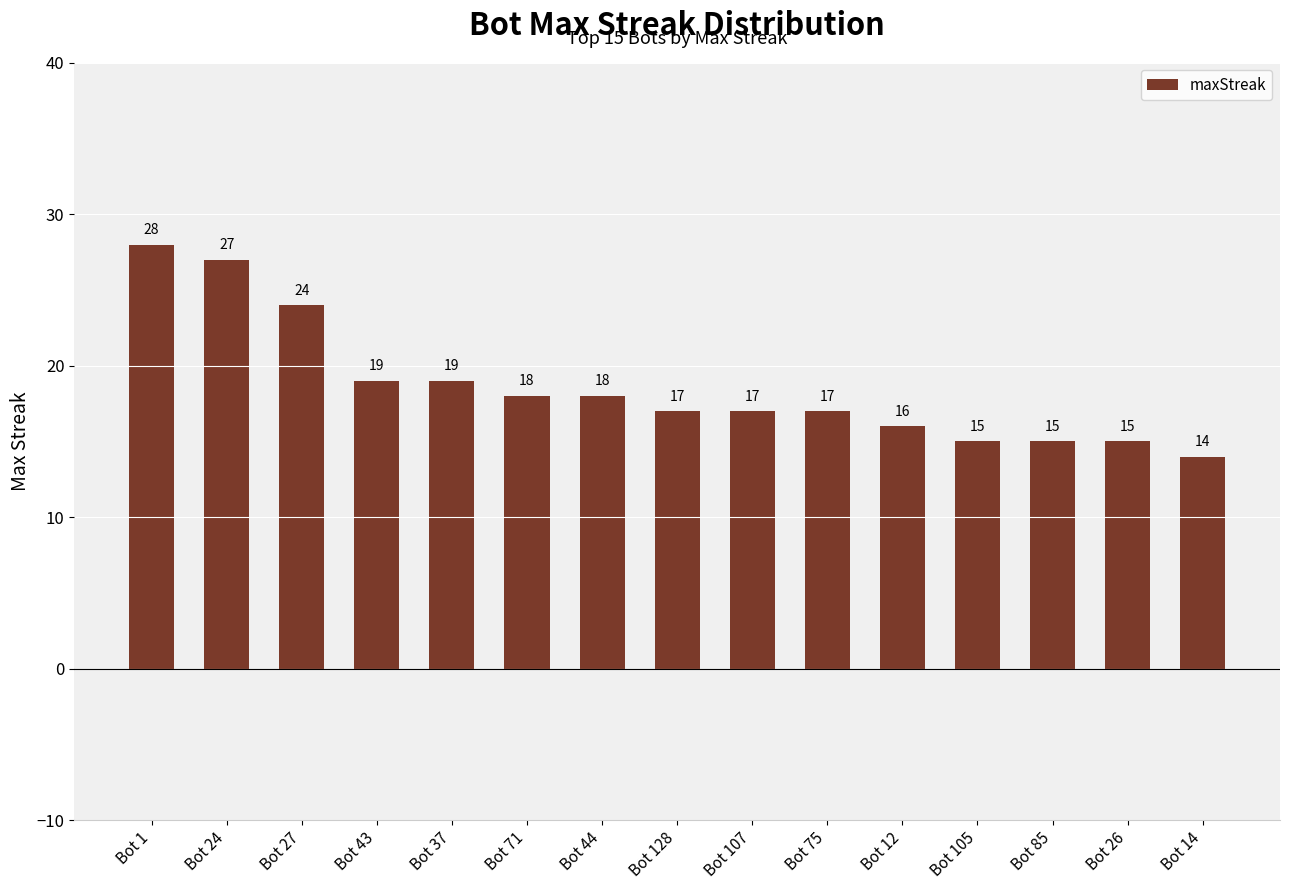

Which category has the highest value across all series?

Bot 1